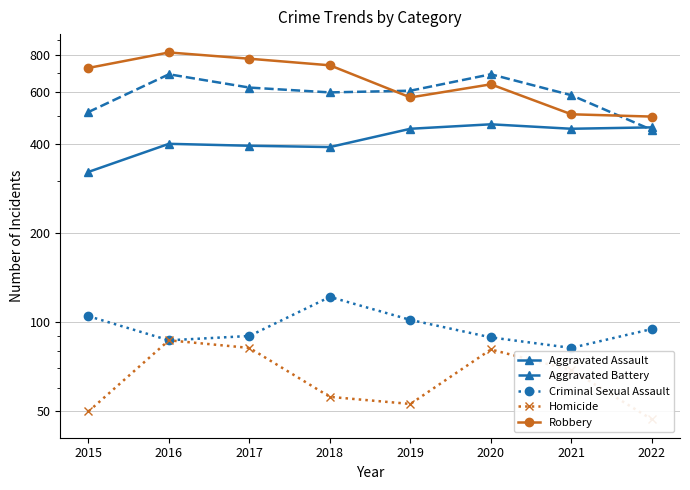

True or false: Robbery and Criminal Sexual Assault cross at least once.

False